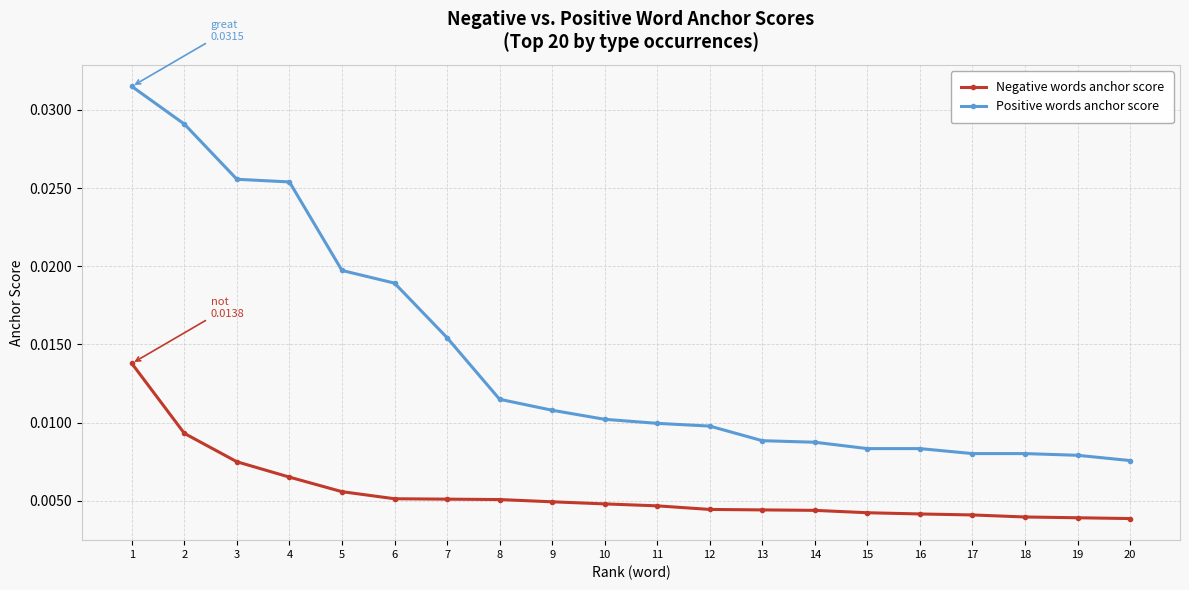

How many Positive words anchor score values are between 0 and 1?

20